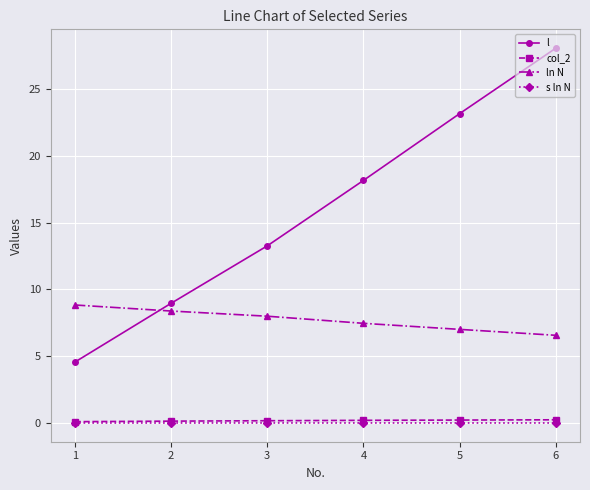

Which series has the largest total across all categories?

l